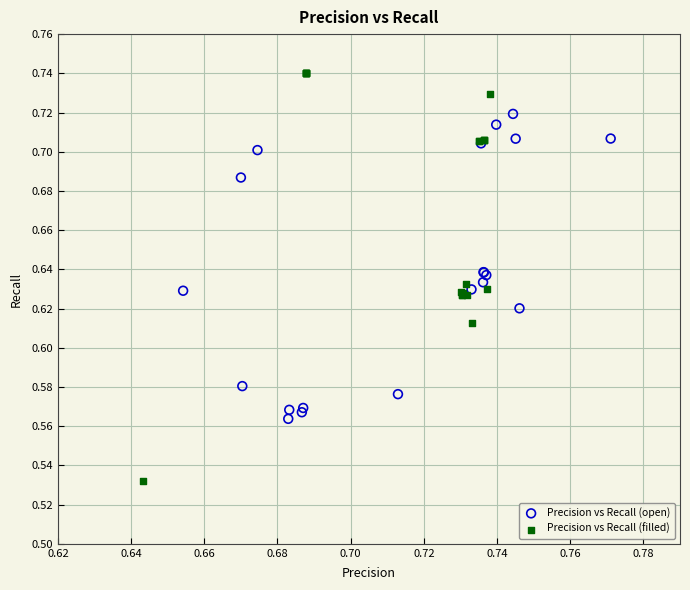

Which series has the widest spread of Y values?

Precision vs Recall (filled)